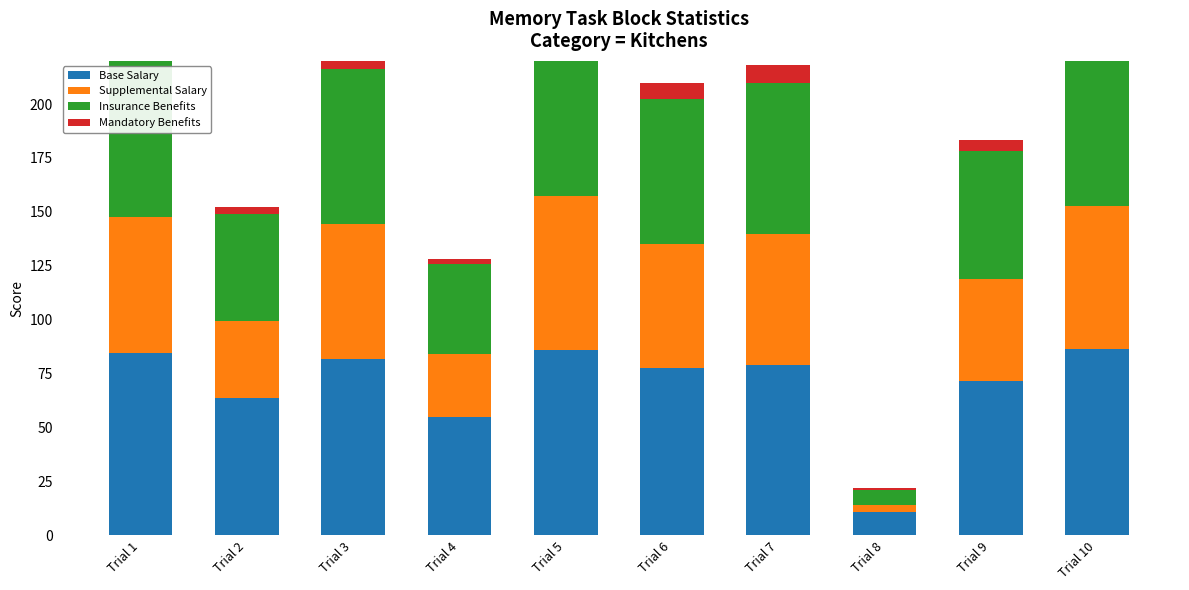

How many data points in Insurance Benefits are less than 69?

5